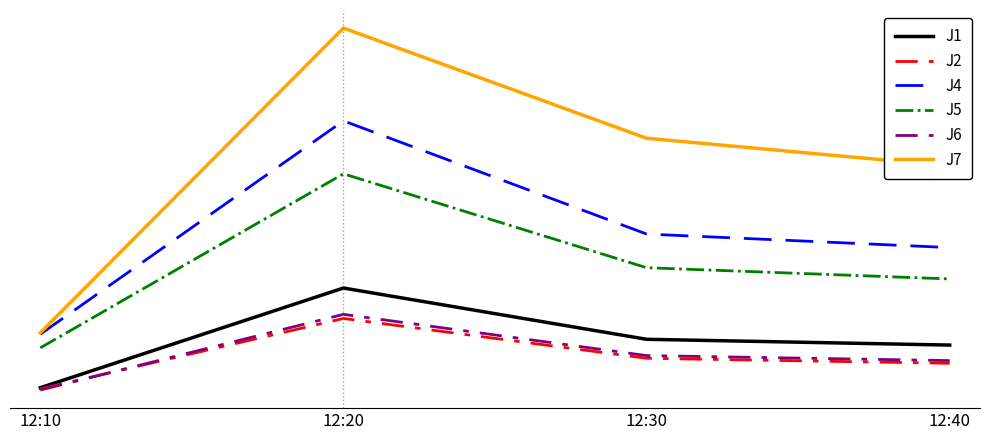

Reading left to right, what are all the values shown in this chart?

J1: 5.4	19.9	12.4	11.6
J2: 5.2	15.5	9.7	8.9
J4: 13.2	44.2	27.8	25.8
J5: 11.2	36.5	22.9	21.2
J6: 5.0	16.1	10.1	9.3
J7: 13.4	57.8	41.7	37.7